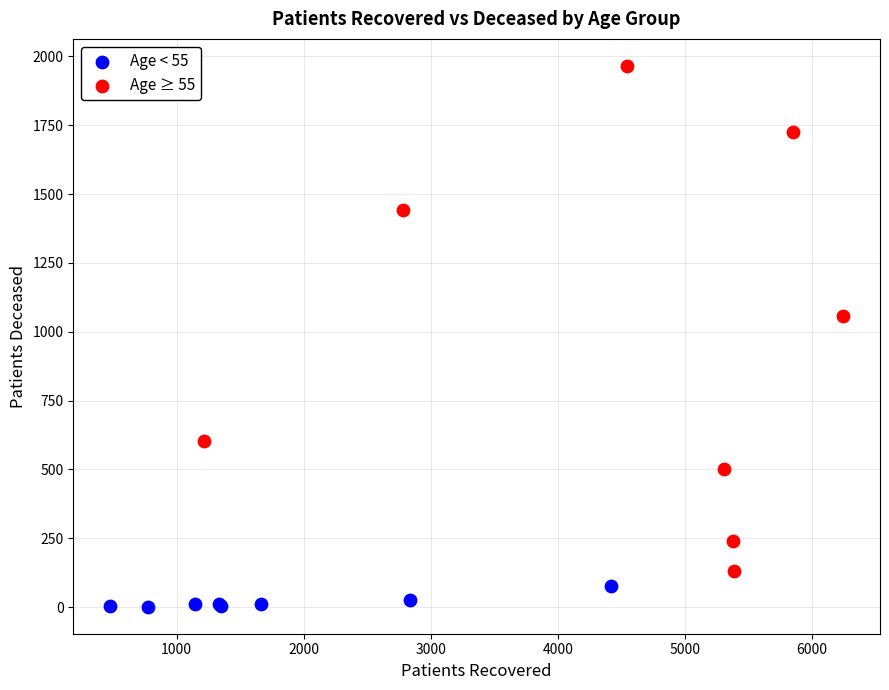

Which series contains the lowest Y value?

Age < 55